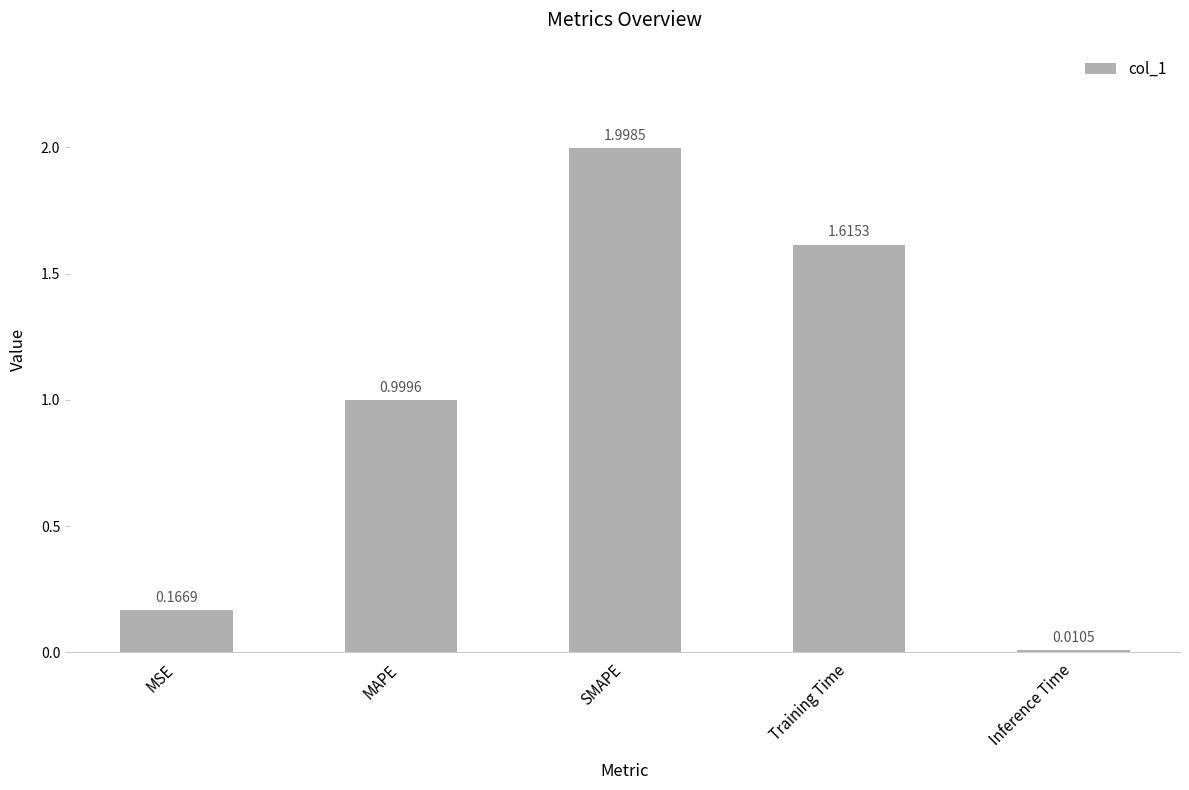

Which label corresponds to the largest value in the chart?

SMAPE